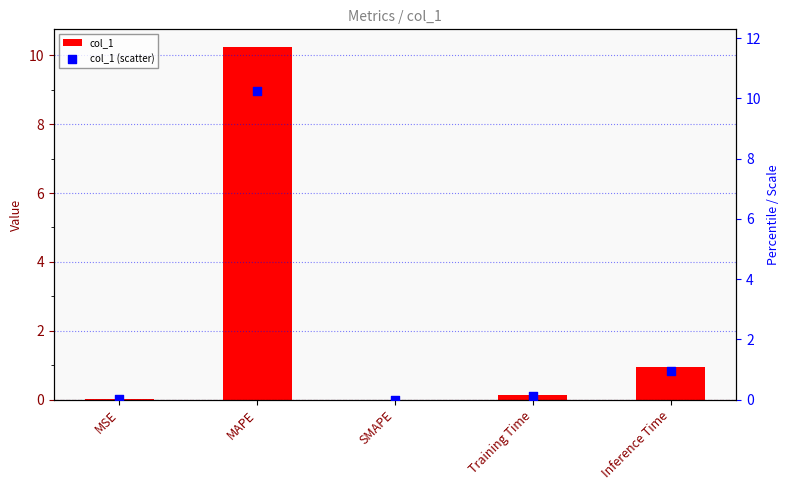

At which category is the sum across all series the highest?

MAPE